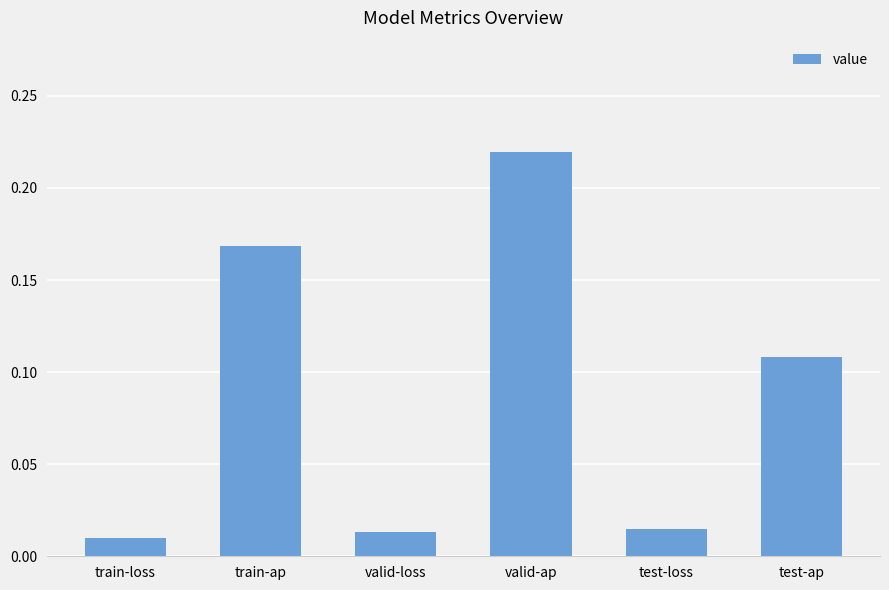

What is the change in value from train-loss to test-ap?

+0.1